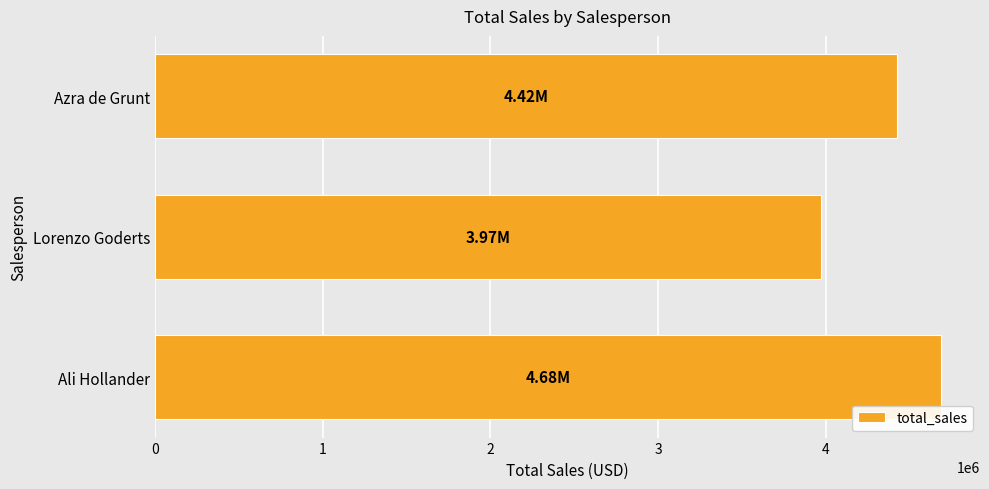

What is the difference between the maximum and minimum values?

714098.5